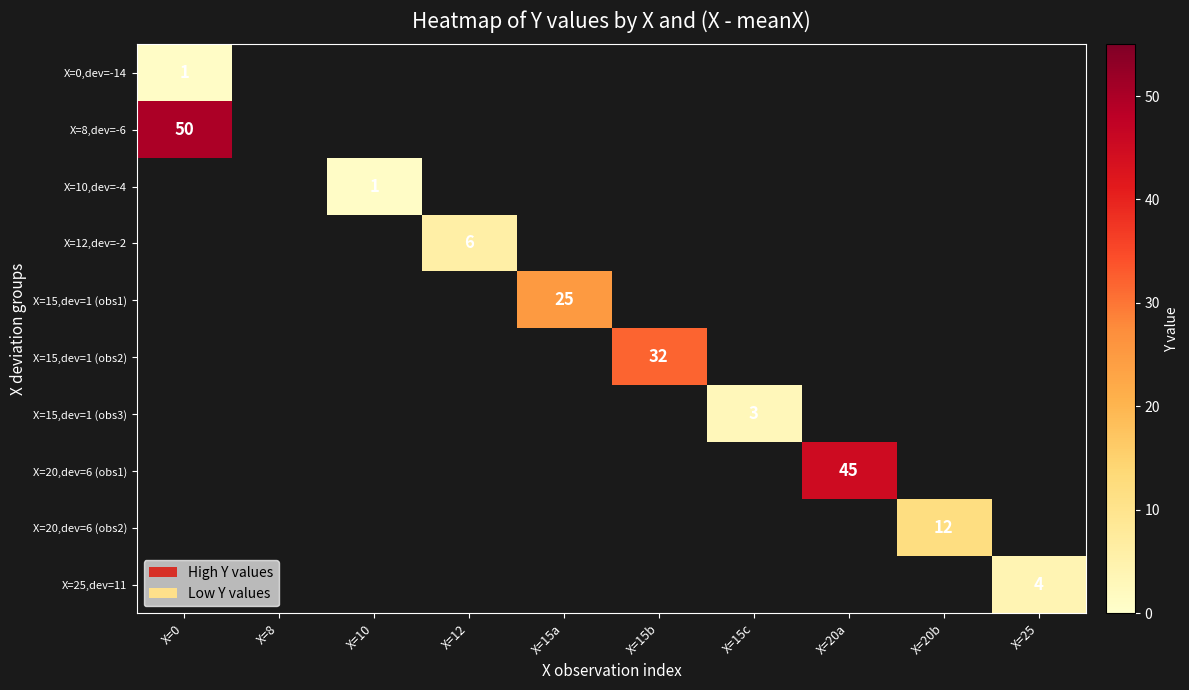

Is it true that X=15,dev=1 (obs1) equals 25 at X=15a?

True